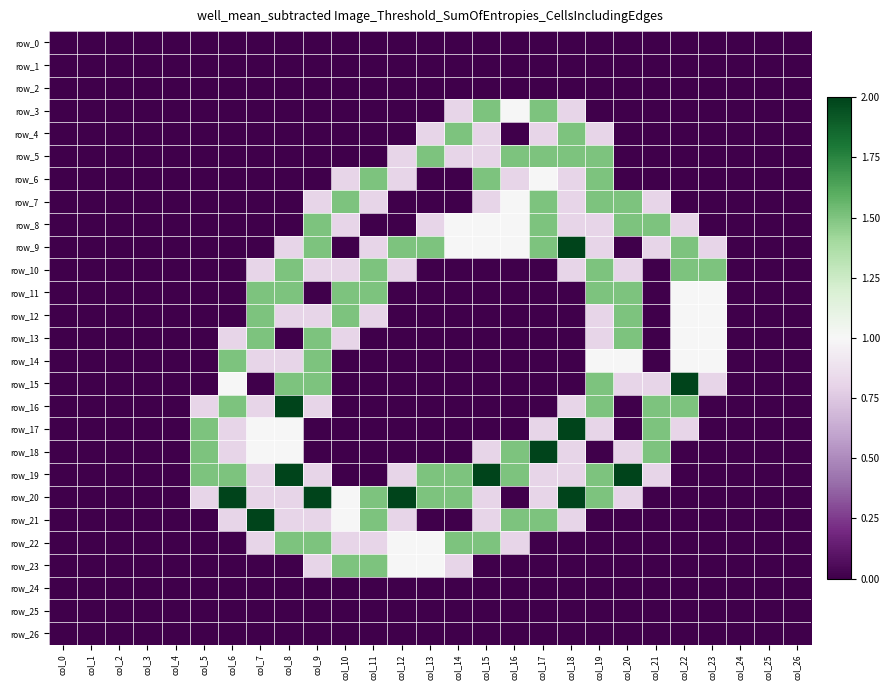

Reading left to right, list all the values displayed in this chart.

row_0: 0.0	0.0	0.0	0.0	0.0	0.0	0.0	0.0	0.0	0.0	0.0	0.0	0.0	0.0	0.0	0.0	0.0	0.0	0.0	0.0	0.0	0.0	0.0	0.0	0.0	0.0	0.0
row_1: 0.0	0.0	0.0	0.0	0.0	0.0	0.0	0.0	0.0	0.0	0.0	0.0	0.0	0.0	0.0	0.0	0.0	0.0	0.0	0.0	0.0	0.0	0.0	0.0	0.0	0.0	0.0
row_2: 0.0	0.0	0.0	0.0	0.0	0.0	0.0	0.0	0.0	0.0	0.0	0.0	0.0	0.0	0.0	0.0	0.0	0.0	0.0	0.0	0.0	0.0	0.0	0.0	0.0	0.0	0.0
row_3: 0.0	0.0	0.0	0.0	0.0	0.0	0.0	0.0	0.0	0.0	0.0	0.0	0.0	0.0	0.8	1.5	1.0	1.5	0.8	0.0	0.0	0.0	0.0	0.0	0.0	0.0	0.0
row_4: 0.0	0.0	0.0	0.0	0.0	0.0	0.0	0.0	0.0	0.0	0.0	0.0	0.0	0.8	1.5	0.8	0.0	0.8	1.5	0.8	0.0	0.0	0.0	0.0	0.0	0.0	0.0
row_5: 0.0	0.0	0.0	0.0	0.0	0.0	0.0	0.0	0.0	0.0	0.0	0.0	0.8	1.5	0.8	0.8	1.5	1.5	1.5	1.5	0.0	0.0	0.0	0.0	0.0	0.0	0.0
row_6: 0.0	0.0	0.0	0.0	0.0	0.0	0.0	0.0	0.0	0.0	0.8	1.5	0.8	0.0	0.0	1.5	0.8	1.0	0.8	1.5	0.0	0.0	0.0	0.0	0.0	0.0	0.0
row_7: 0.0	0.0	0.0	0.0	0.0	0.0	0.0	0.0	0.0	0.8	1.5	0.8	0.0	0.0	0.0	0.8	1.0	1.5	0.8	1.5	1.5	0.8	0.0	0.0	0.0	0.0	0.0
row_8: 0.0	0.0	0.0	0.0	0.0	0.0	0.0	0.0	0.0	1.5	0.8	0.0	0.0	0.8	1.0	1.0	1.0	1.5	0.8	0.8	1.5	1.5	0.8	0.0	0.0	0.0	0.0
row_9: 0.0	0.0	0.0	0.0	0.0	0.0	0.0	0.0	0.8	1.5	0.0	0.8	1.5	1.5	1.0	1.0	1.0	1.5	2.0	0.8	0.0	0.8	1.5	0.8	0.0	0.0	0.0
row_10: 0.0	0.0	0.0	0.0	0.0	0.0	0.0	0.8	1.5	0.8	0.8	1.5	0.8	0.0	0.0	0.0	0.0	0.0	0.8	1.5	0.8	0.0	1.5	1.5	0.0	0.0	0.0
row_11: 0.0	0.0	0.0	0.0	0.0	0.0	0.0	1.5	1.5	0.0	1.5	1.5	0.0	0.0	0.0	0.0	0.0	0.0	0.0	1.5	1.5	0.0	1.0	1.0	0.0	0.0	0.0
row_12: 0.0	0.0	0.0	0.0	0.0	0.0	0.0	1.5	0.8	0.8	1.5	0.8	0.0	0.0	0.0	0.0	0.0	0.0	0.0	0.8	1.5	0.0	1.0	1.0	0.0	0.0	0.0
row_13: 0.0	0.0	0.0	0.0	0.0	0.0	0.8	1.5	0.0	1.5	0.8	0.0	0.0	0.0	0.0	0.0	0.0	0.0	0.0	0.8	1.5	0.0	1.0	1.0	0.0	0.0	0.0
row_14: 0.0	0.0	0.0	0.0	0.0	0.0	1.5	0.8	0.8	1.5	0.0	0.0	0.0	0.0	0.0	0.0	0.0	0.0	0.0	1.0	1.0	0.0	1.0	1.0	0.0	0.0	0.0
row_15: 0.0	0.0	0.0	0.0	0.0	0.0	1.0	0.0	1.5	1.5	0.0	0.0	0.0	0.0	0.0	0.0	0.0	0.0	0.0	1.5	0.8	0.8	2.0	0.8	0.0	0.0	0.0
row_16: 0.0	0.0	0.0	0.0	0.0	0.8	1.5	0.8	2.0	0.8	0.0	0.0	0.0	0.0	0.0	0.0	0.0	0.0	0.8	1.5	0.0	1.5	1.5	0.0	0.0	0.0	0.0
row_17: 0.0	0.0	0.0	0.0	0.0	1.5	0.8	1.0	1.0	0.0	0.0	0.0	0.0	0.0	0.0	0.0	0.0	0.8	2.0	0.8	0.0	1.5	0.8	0.0	0.0	0.0	0.0
row_18: 0.0	0.0	0.0	0.0	0.0	1.5	0.8	1.0	1.0	0.0	0.0	0.0	0.0	0.0	0.0	0.8	1.5	2.0	0.8	0.0	0.8	1.5	0.0	0.0	0.0	0.0	0.0
row_19: 0.0	0.0	0.0	0.0	0.0	1.5	1.5	0.8	2.0	0.8	0.0	0.0	0.8	1.5	1.5	2.0	1.5	0.8	0.8	1.5	2.0	0.8	0.0	0.0	0.0	0.0	0.0
row_20: 0.0	0.0	0.0	0.0	0.0	0.8	2.0	0.8	0.8	2.0	1.0	1.5	2.0	1.5	1.5	0.8	0.0	0.8	2.0	1.5	0.8	0.0	0.0	0.0	0.0	0.0	0.0
row_21: 0.0	0.0	0.0	0.0	0.0	0.0	0.8	2.0	0.8	0.8	1.0	1.5	0.8	0.0	0.0	0.8	1.5	1.5	0.8	0.0	0.0	0.0	0.0	0.0	0.0	0.0	0.0
row_22: 0.0	0.0	0.0	0.0	0.0	0.0	0.0	0.8	1.5	1.5	0.8	0.8	1.0	1.0	1.5	1.5	0.8	0.0	0.0	0.0	0.0	0.0	0.0	0.0	0.0	0.0	0.0
row_23: 0.0	0.0	0.0	0.0	0.0	0.0	0.0	0.0	0.0	0.8	1.5	1.5	1.0	1.0	0.8	0.0	0.0	0.0	0.0	0.0	0.0	0.0	0.0	0.0	0.0	0.0	0.0
row_24: 0.0	0.0	0.0	0.0	0.0	0.0	0.0	0.0	0.0	0.0	0.0	0.0	0.0	0.0	0.0	0.0	0.0	0.0	0.0	0.0	0.0	0.0	0.0	0.0	0.0	0.0	0.0
row_25: 0.0	0.0	0.0	0.0	0.0	0.0	0.0	0.0	0.0	0.0	0.0	0.0	0.0	0.0	0.0	0.0	0.0	0.0	0.0	0.0	0.0	0.0	0.0	0.0	0.0	0.0	0.0
row_26: 0.0	0.0	0.0	0.0	0.0	0.0	0.0	0.0	0.0	0.0	0.0	0.0	0.0	0.0	0.0	0.0	0.0	0.0	0.0	0.0	0.0	0.0	0.0	0.0	0.0	0.0	0.0